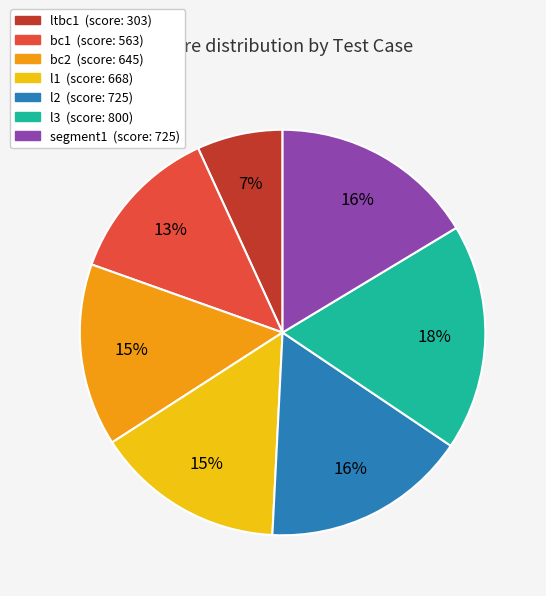

To the nearest percent, what is the average slice percentage?

14%